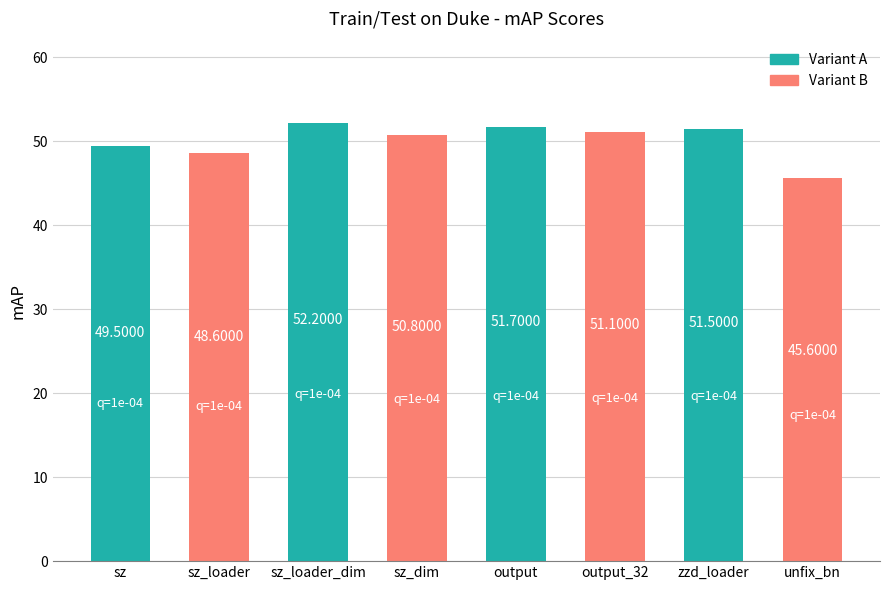

What is the difference between the maximum and minimum values?

6.6